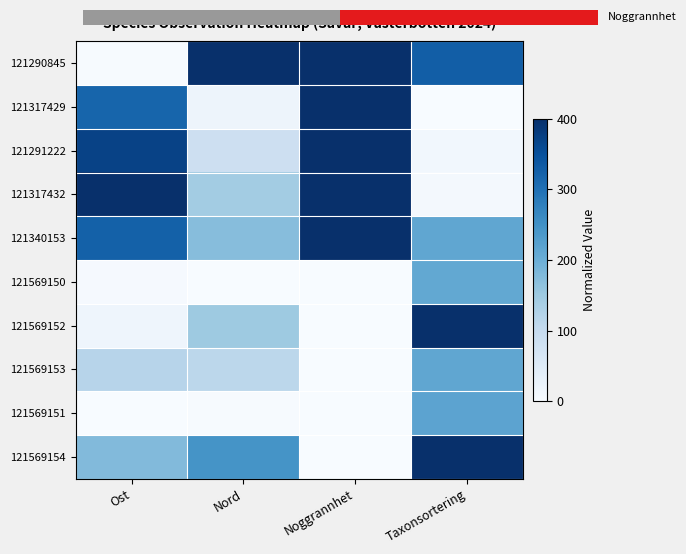

What is the sum of all 121317429 values?

737.9